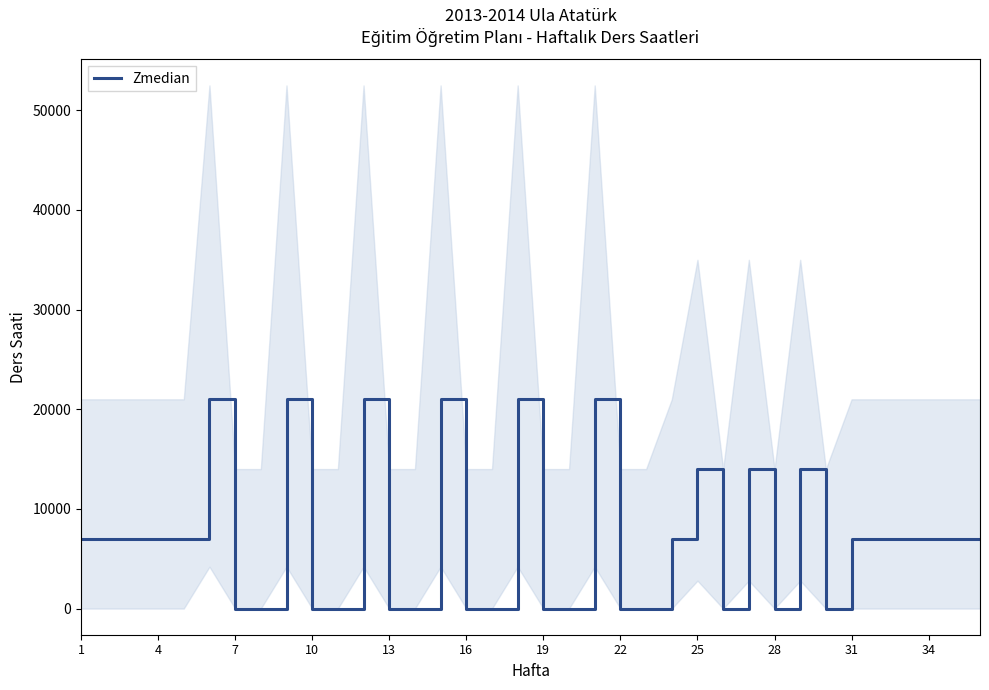

At which label is the value closest to 10500?

1